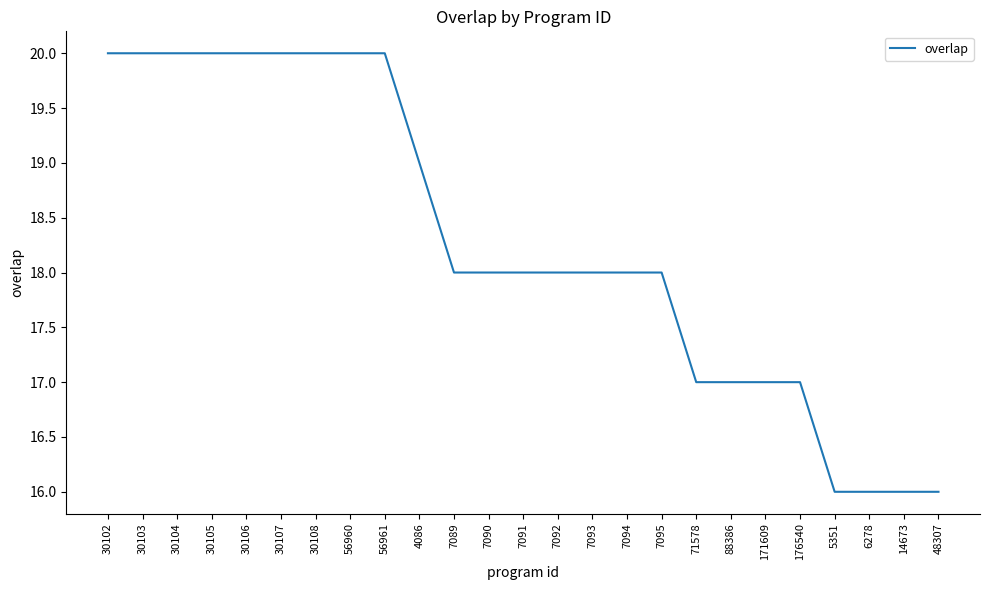

Count the number of categories in the chart.

25